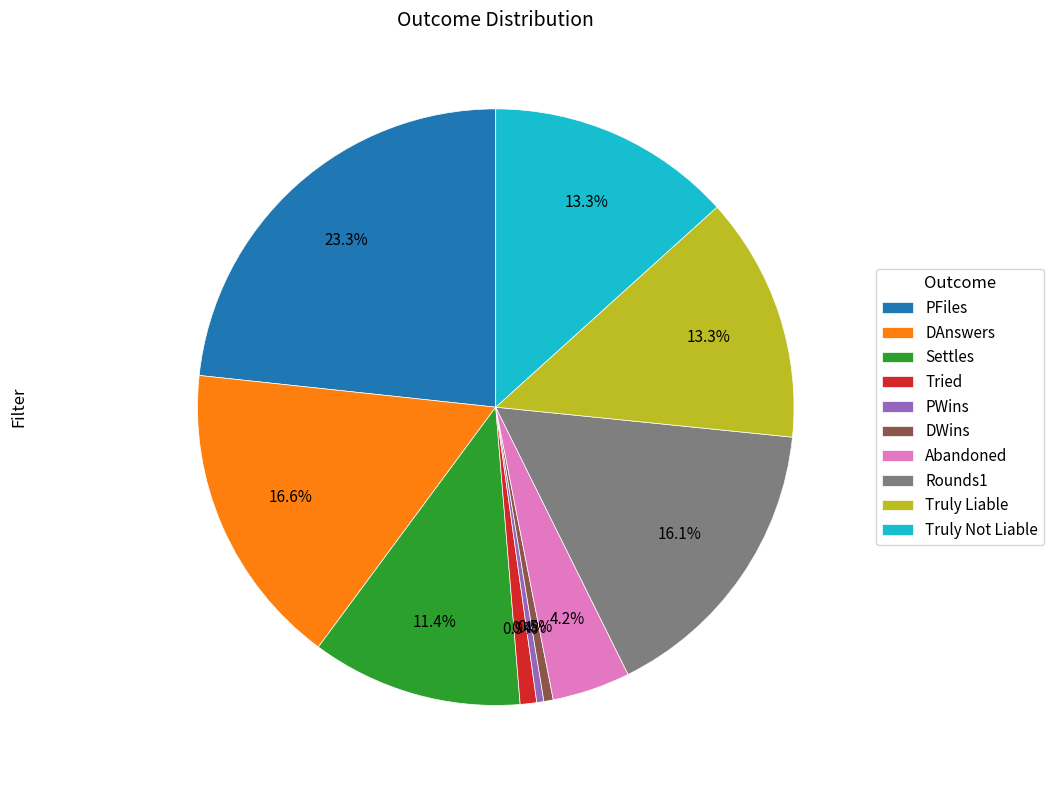

Which slice is the largest?

PFiles